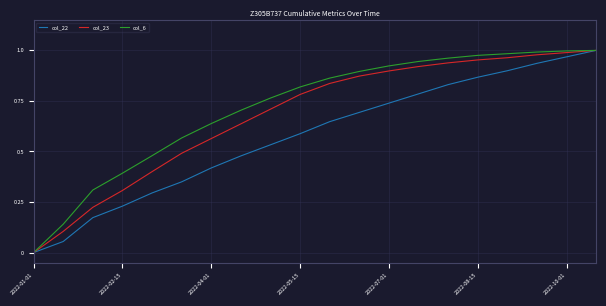

At which category is the sum across all series the highest?

19